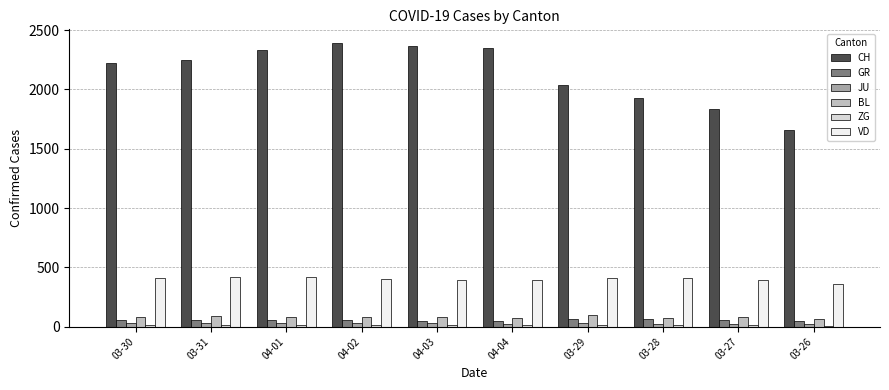

What is the difference between the maximum and minimum values in the CH series?

733